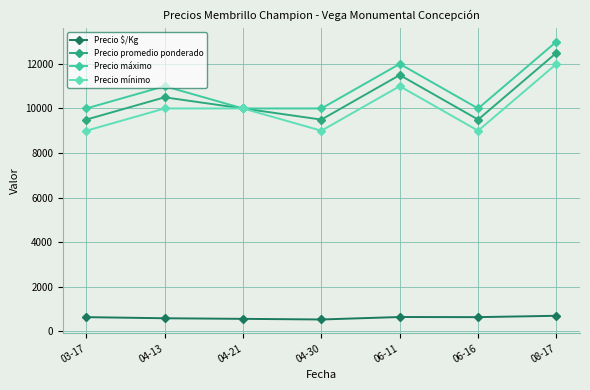

What is the sum of all Precio $/Kg values?

4266